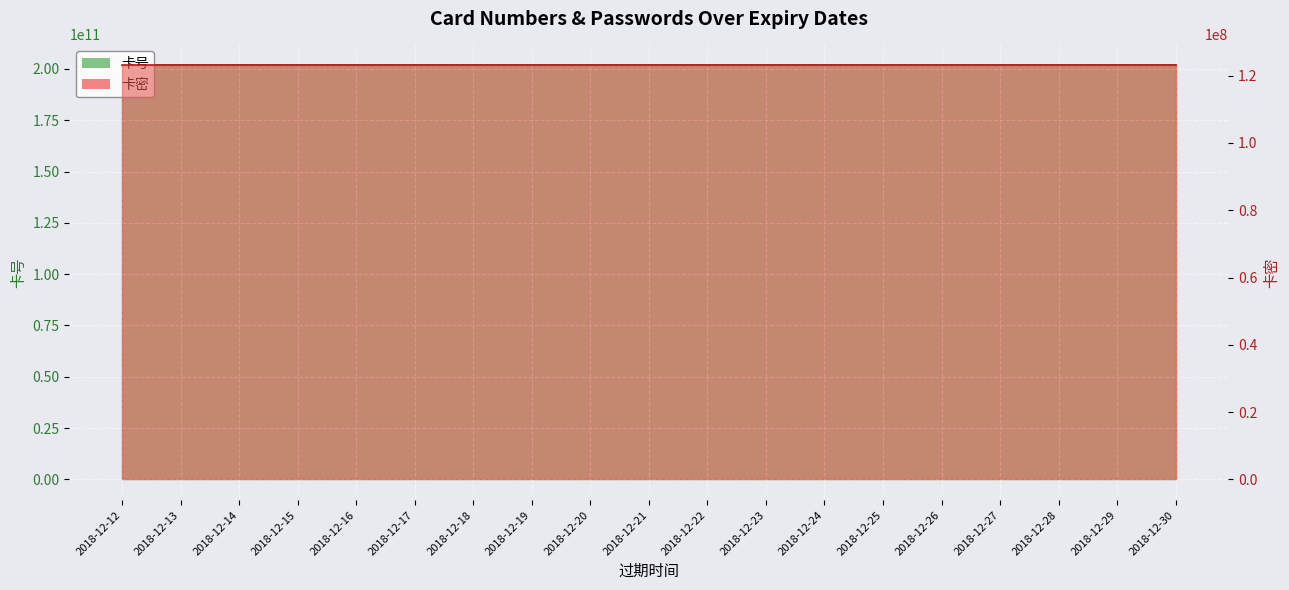

True or false: 卡密 and 卡号 cross at least once.

False